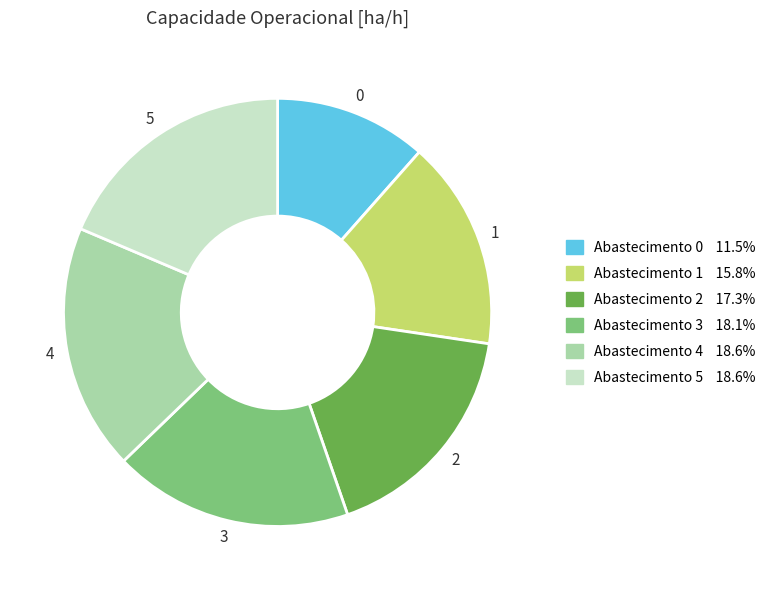

How many segments does this pie chart have?

6